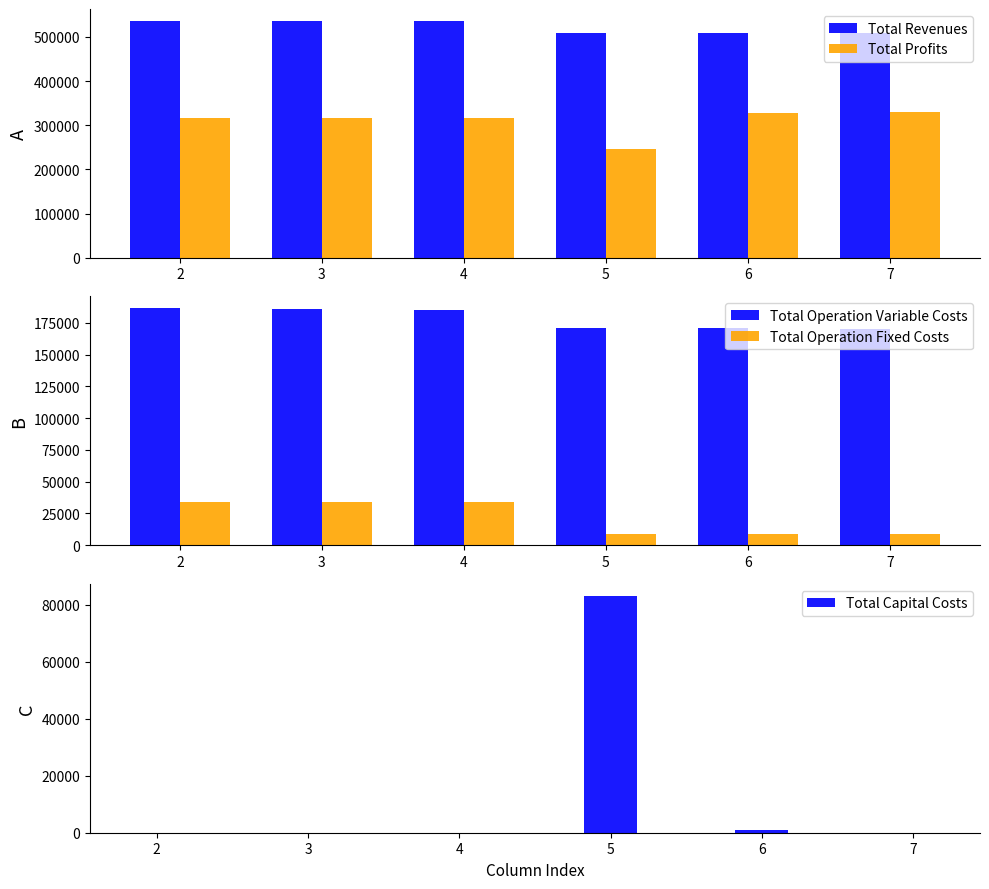

How many bars are there in each group?

5